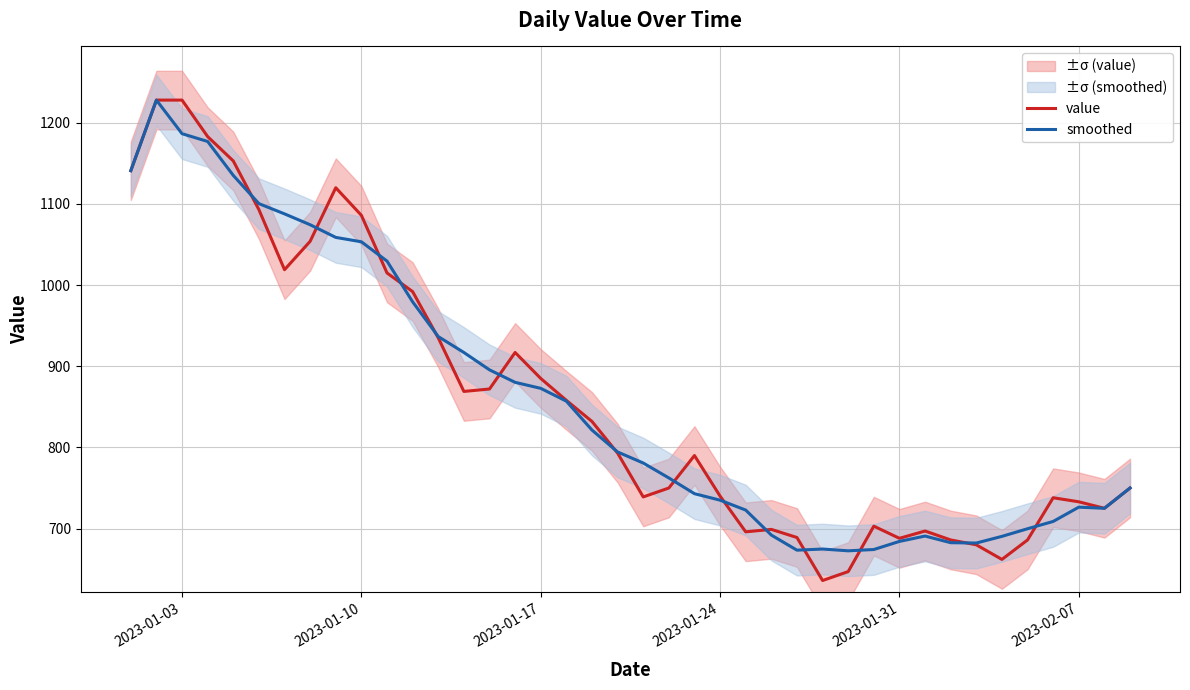

What is the highest value of the value series?

1228.0